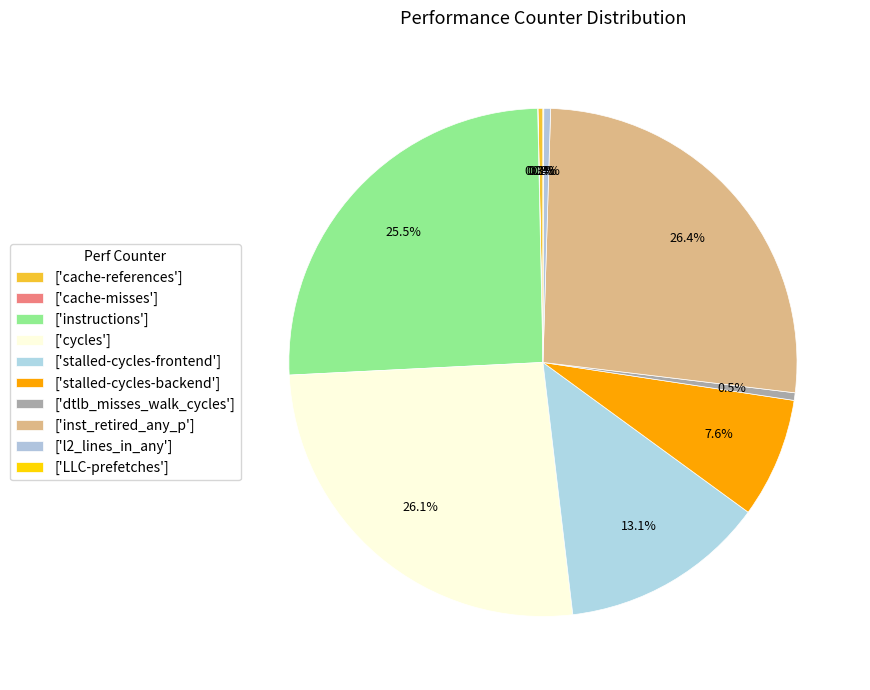

Is there a majority slice in this chart?

No